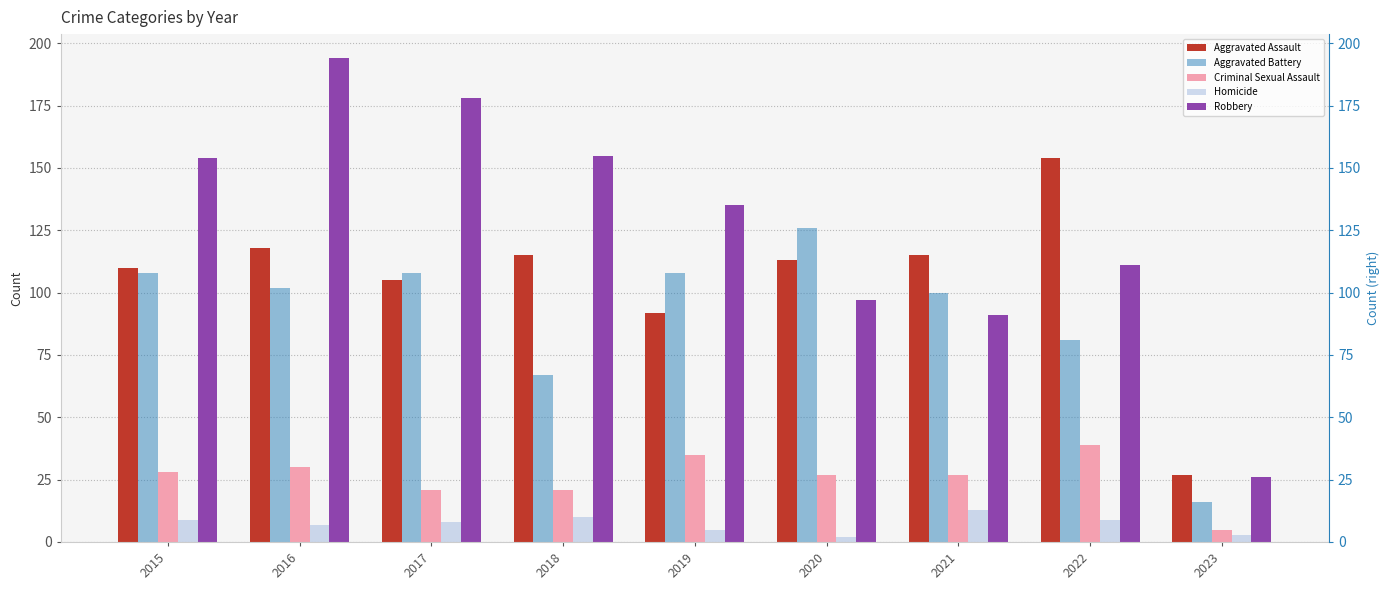

What is the difference between the Robbery values at 2022 and 2015?

43